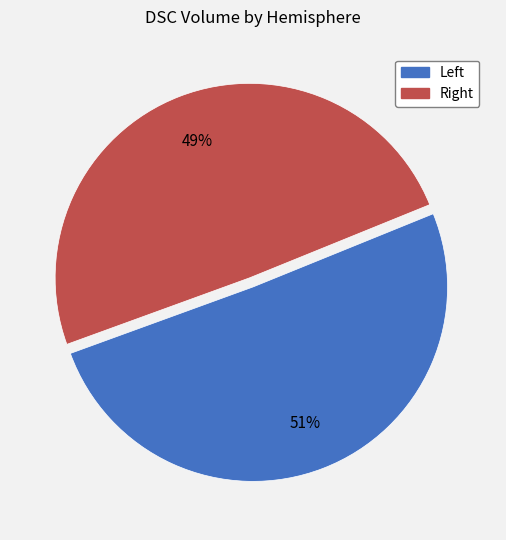

Rank the categories by value from highest to lowest.

Left, Right